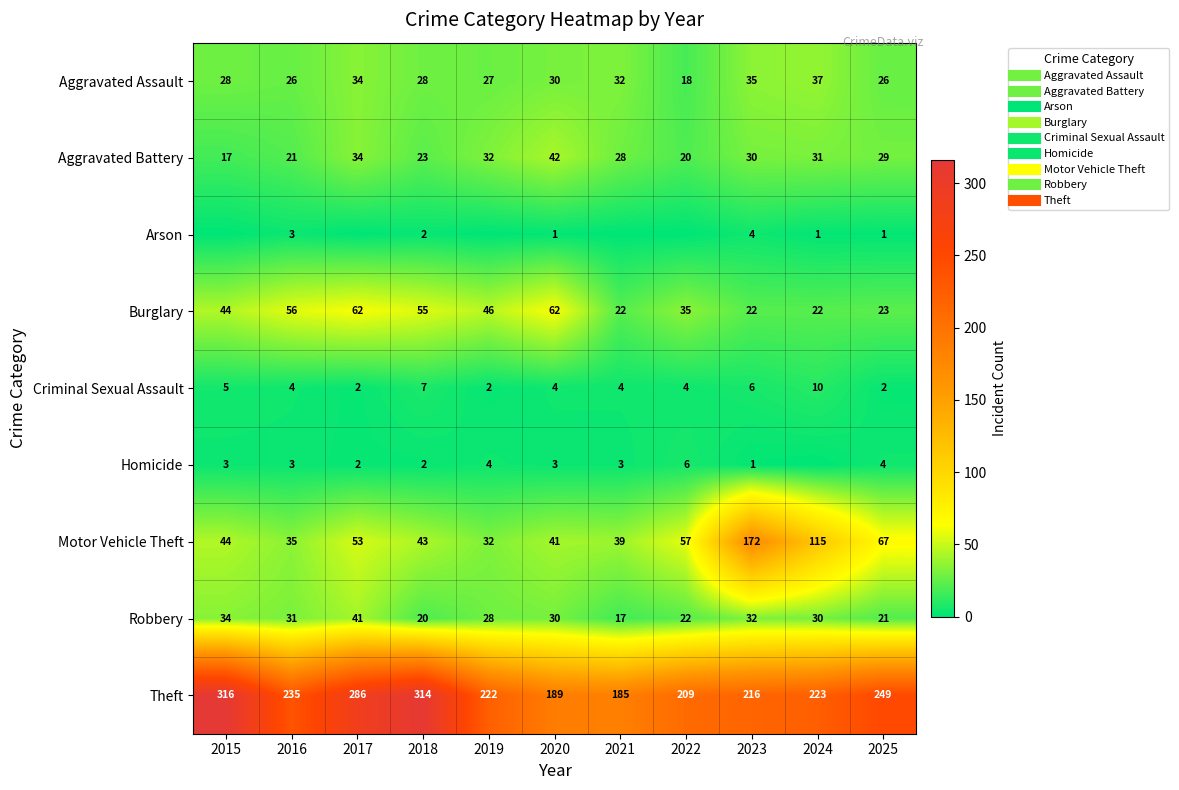

Between 2021 and 2023, which series saw the biggest shift?

Motor Vehicle Theft